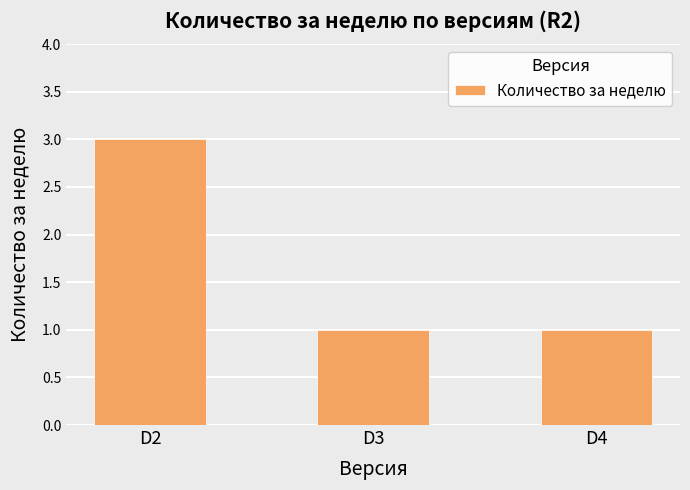

Reading left to right, extract all data points from this chart.

3	1	1